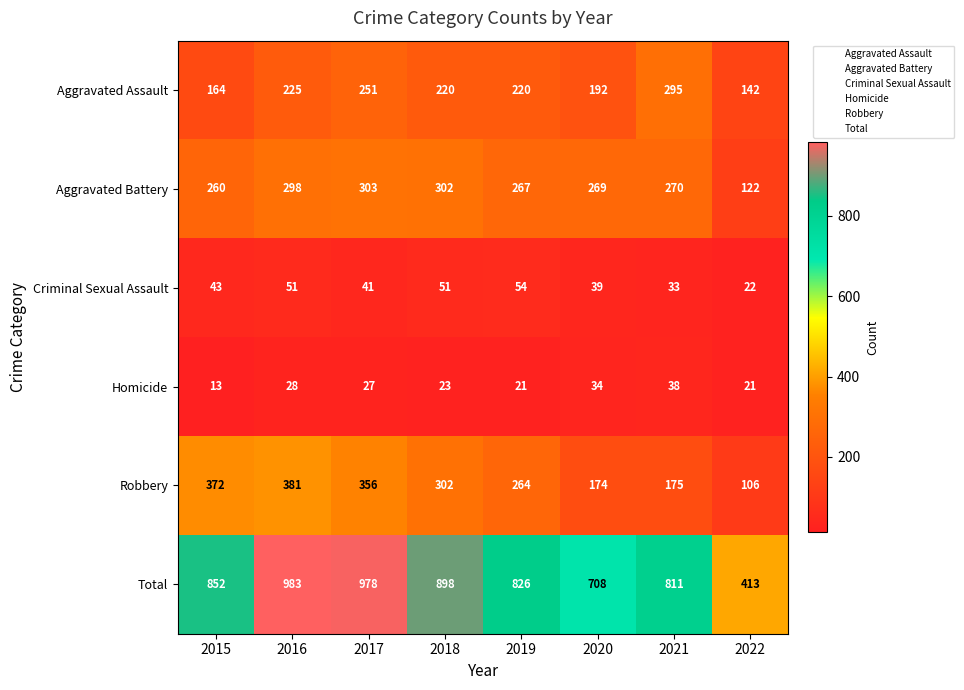

What is the sum of all Robbery values?

2130